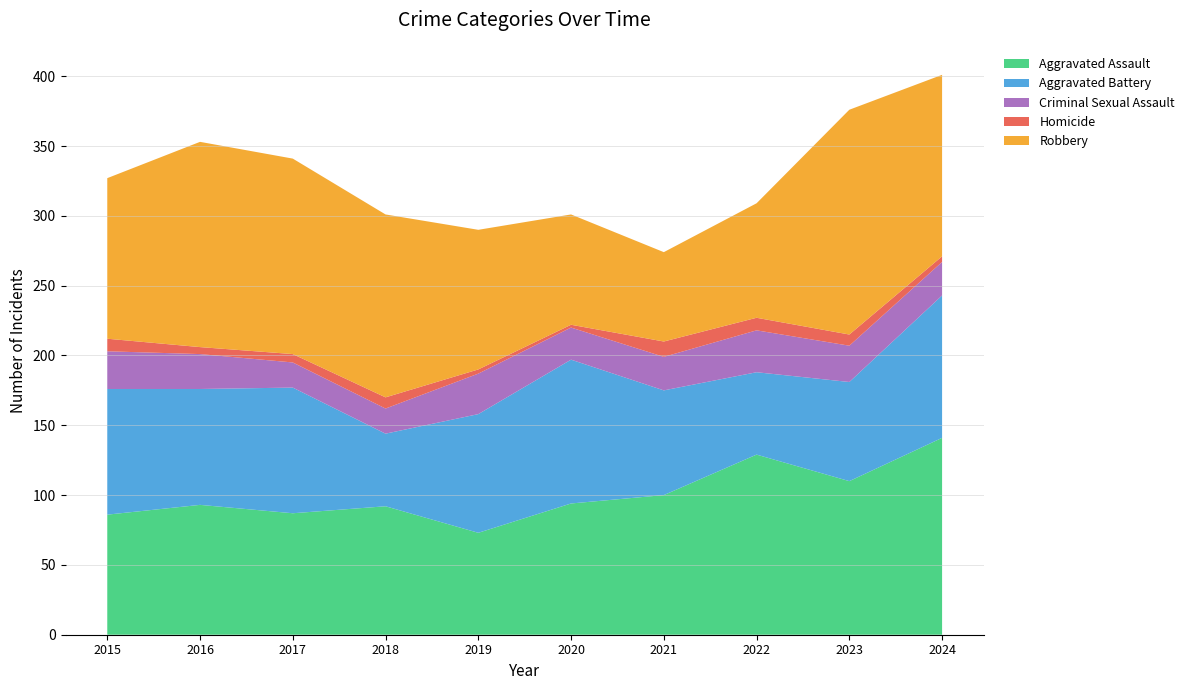

Reading left to right, list all the values displayed in this chart.

Aggravated Assault: 86	93	87	92	73	94	100	129	110	141
Aggravated Battery: 90	83	90	52	85	103	75	59	71	102
Criminal Sexual Assault: 27	25	18	18	29	23	24	30	26	24
Homicide: 9	5	6	8	3	2	11	9	8	4
Robbery: 115	147	140	131	100	79	64	82	161	130